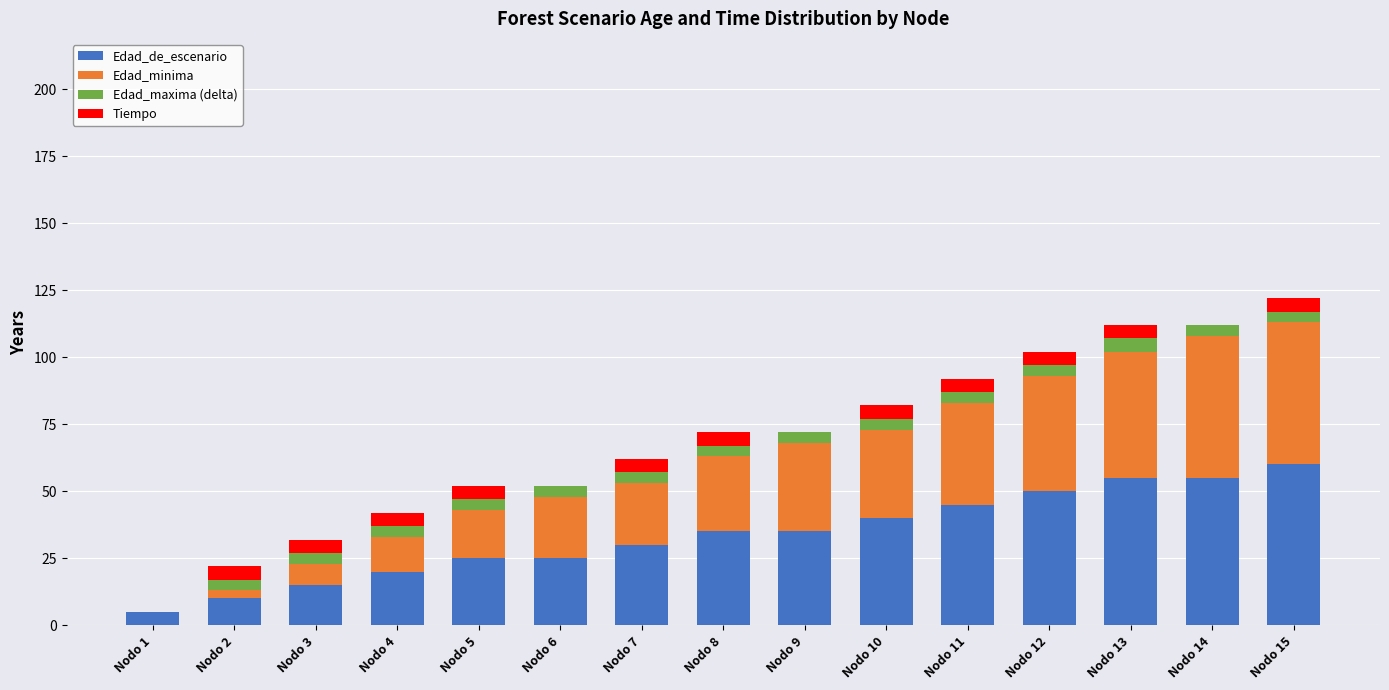

What is the highest value of the Edad_de_escenario series?

60